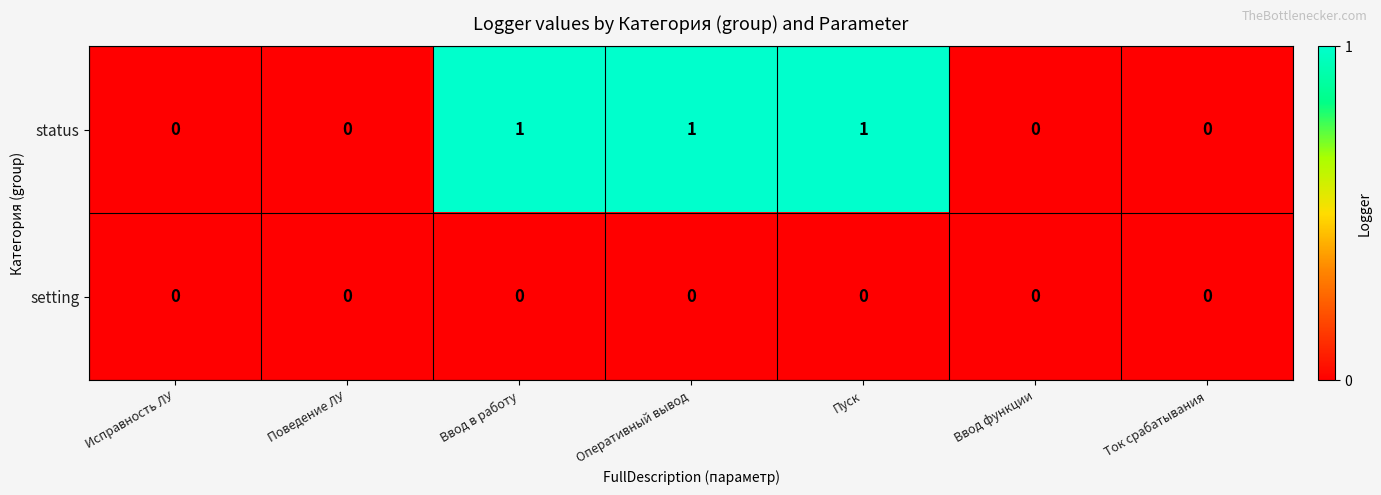

Which series has the largest total across all categories?

status